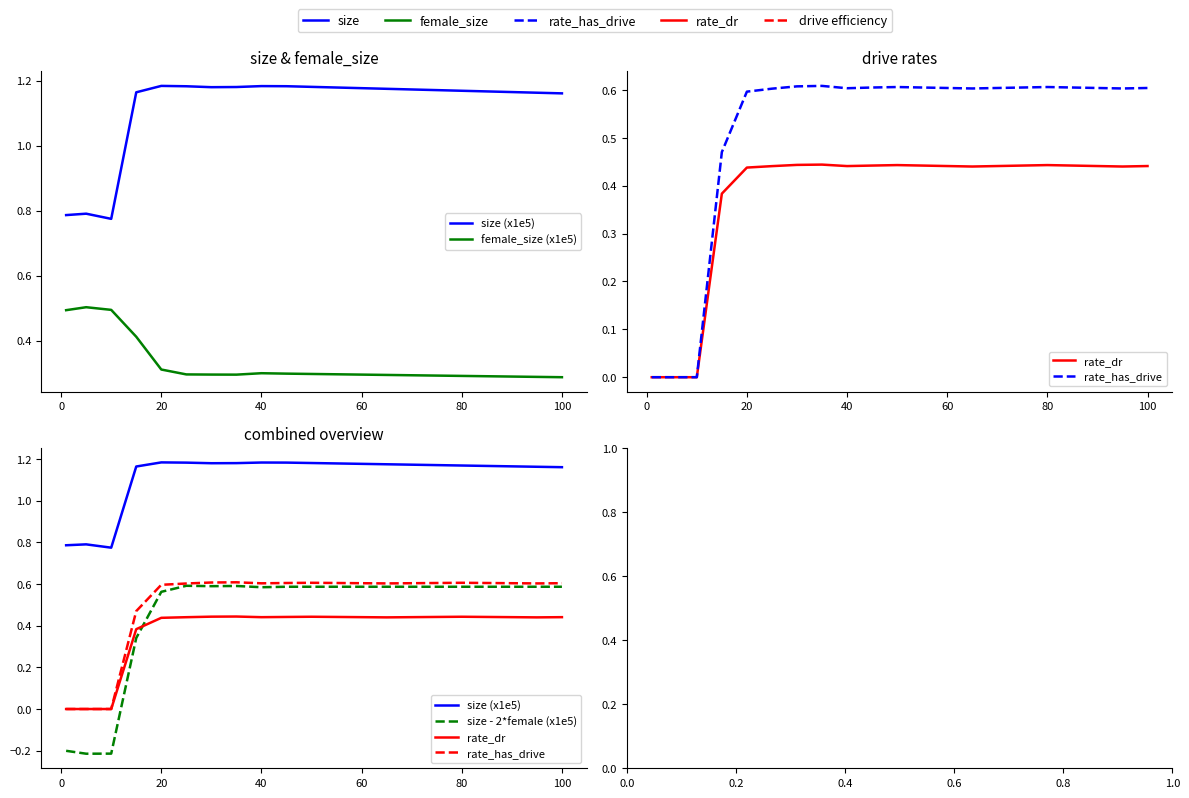

True or false: size (x1e5) and size - 2*female (x1e5) cross at least once.

False